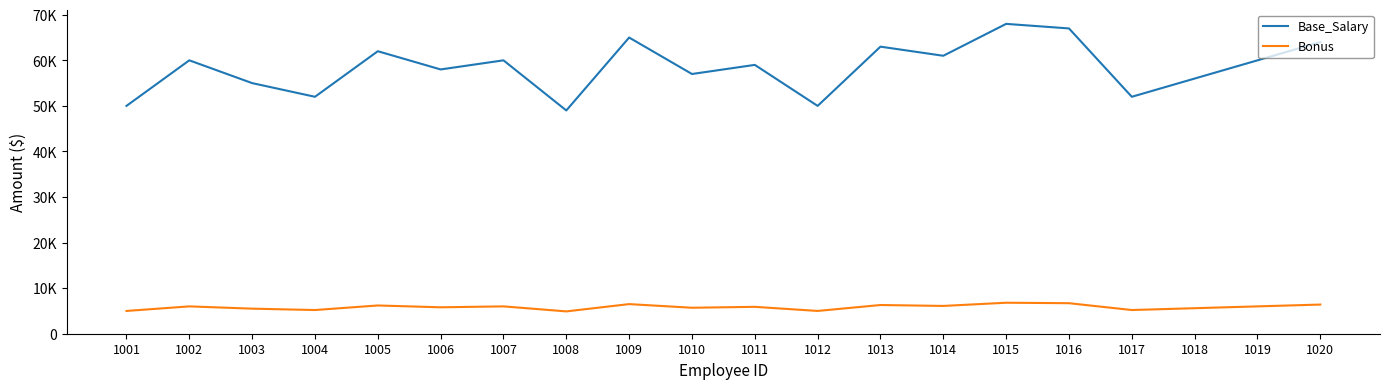

Rank the series by their maximum value, from highest to lowest.

Base_Salary, Bonus